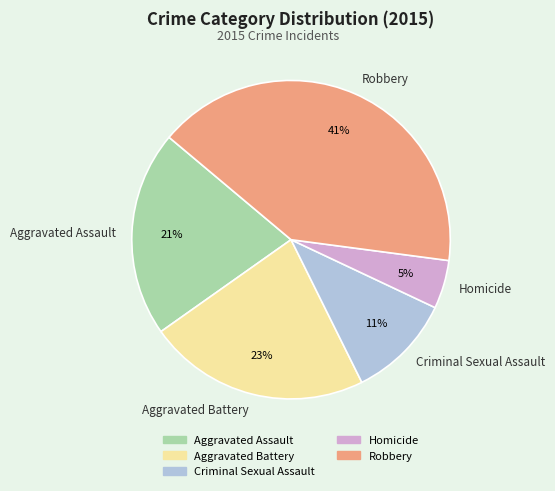

Does any single category account for the majority?

No